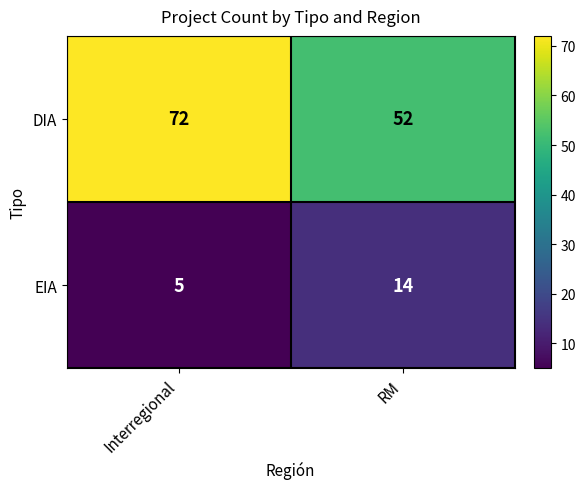

Reading left to right, transcribe all the data shown in this chart.

DIA: Interregional=72	RM=52
EIA: Interregional=5	RM=14